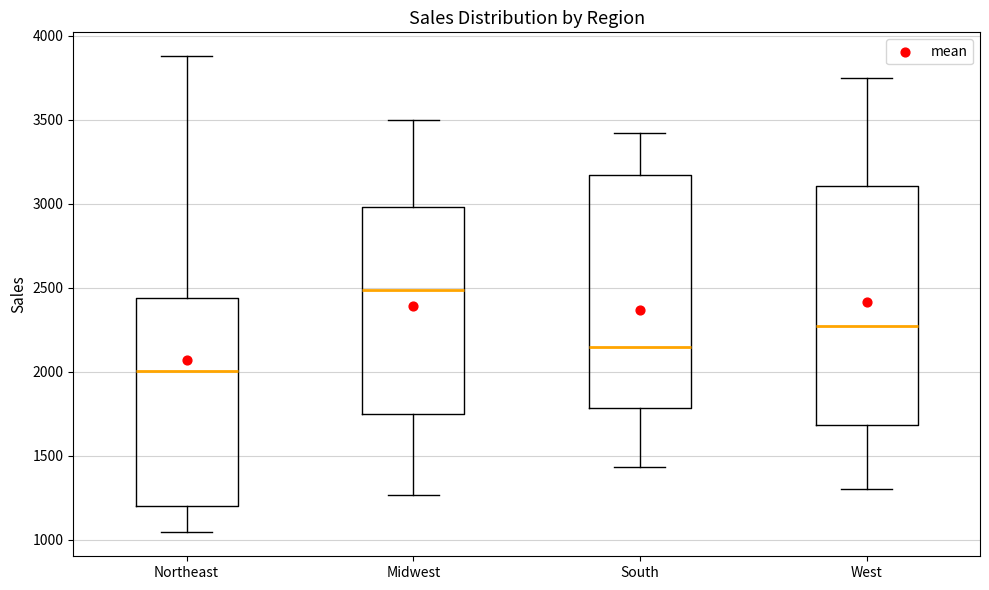

Which box's median line is the lowest?

Northeast